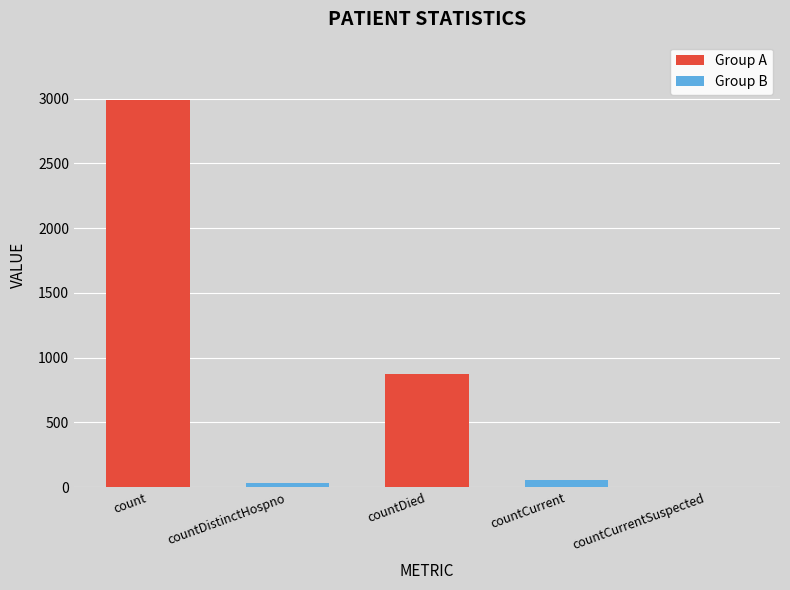

Between countCurrentSuspected and countDistinctHospno, which is larger?

countDistinctHospno